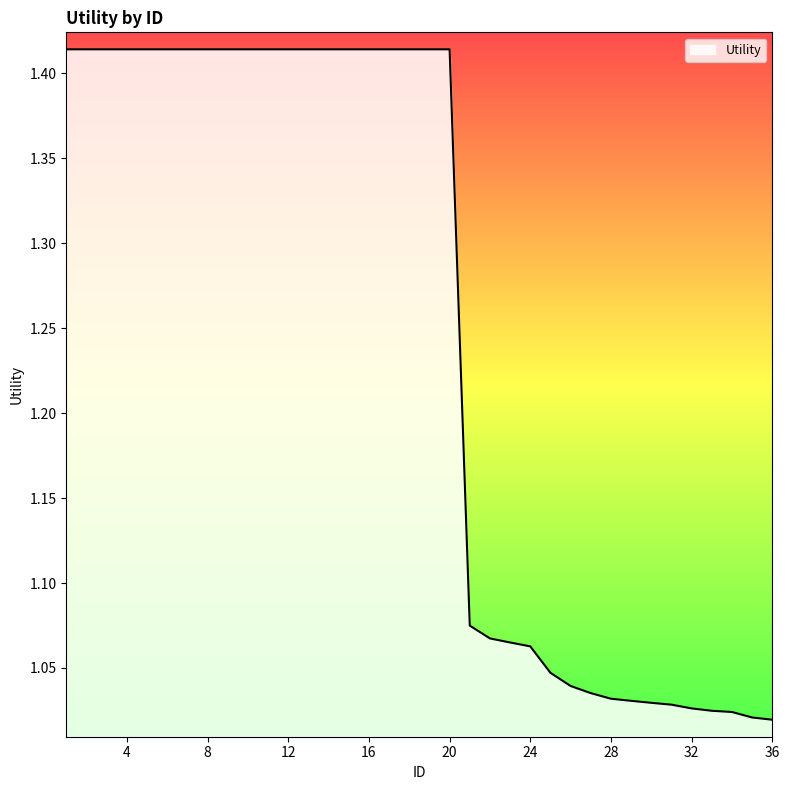

What is the difference between the maximum and minimum values?

0.4